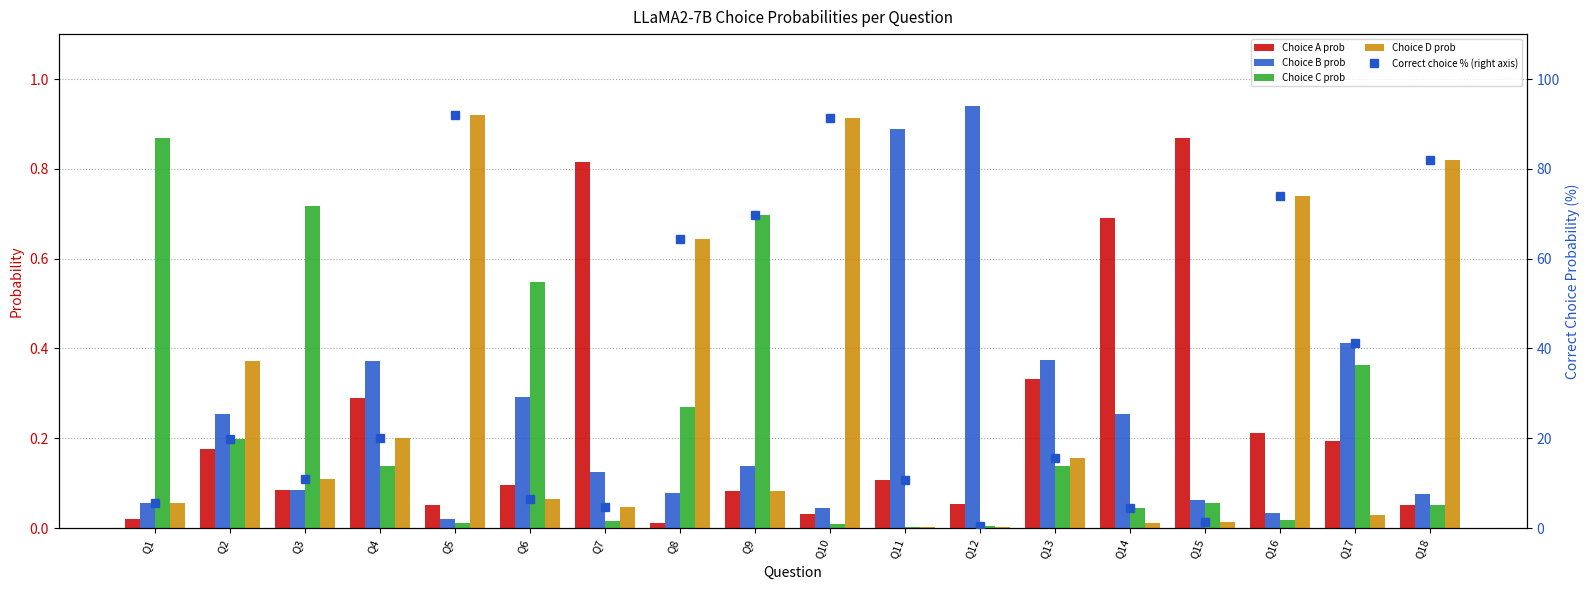

What is the average value of the Choice D prob series?

0.3